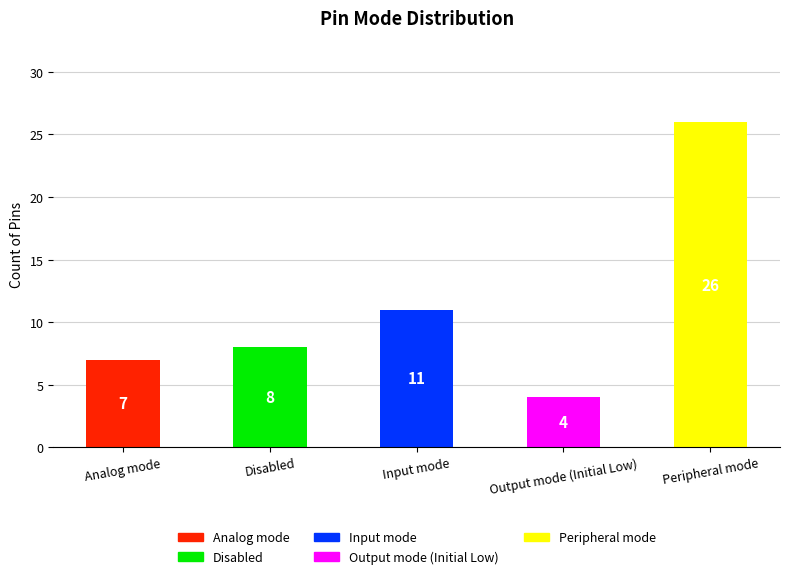

Rank the categories by value from lowest to highest.

Output mode (Initial Low), Analog mode, Disabled, Input mode, Peripheral mode